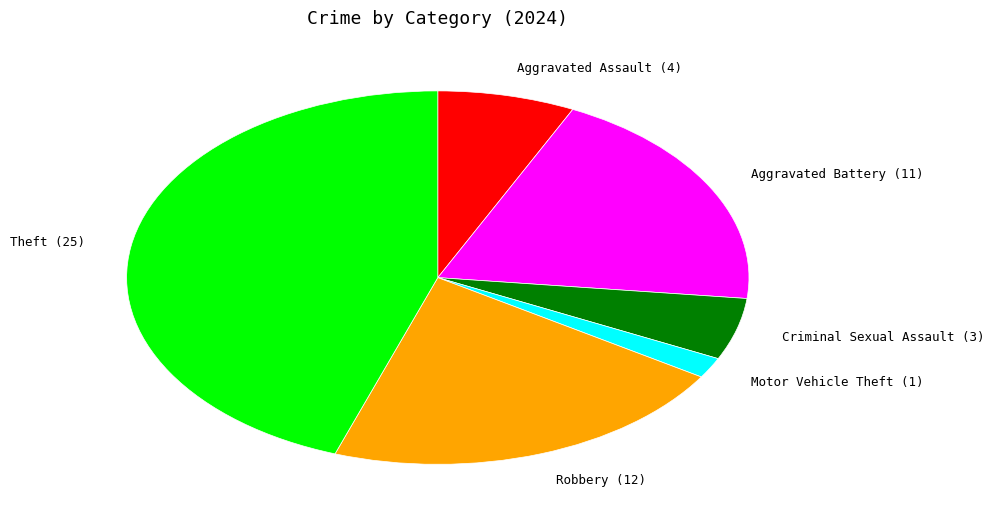

Approximately how many times larger is the value at Motor Vehicle Theft compared to Criminal Sexual Assault?

0.3